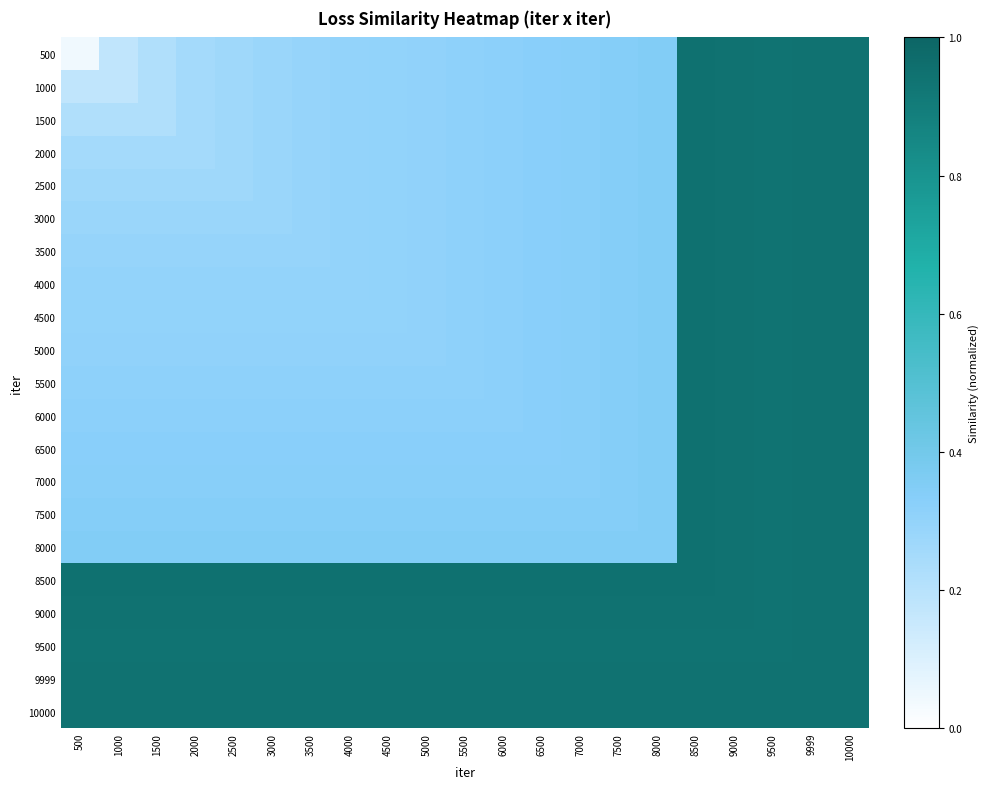

Reading left to right, list all the values displayed in this chart.

500: 500=0.0	1000=0.2	1500=0.2	2000=0.3	2500=0.3	3000=0.3	3500=0.3	4000=0.3	4500=0.3	5000=0.3	5500=0.3	6000=0.3	6500=0.3	7000=0.3	7500=0.3	8000=0.3	8500=0.9	9000=0.9	9500=0.9	9999=0.9	10000=0.9
1000: 500=0.2	1000=0.2	1500=0.2	2000=0.3	2500=0.3	3000=0.3	3500=0.3	4000=0.3	4500=0.3	5000=0.3	5500=0.3	6000=0.3	6500=0.3	7000=0.3	7500=0.3	8000=0.3	8500=0.9	9000=0.9	9500=0.9	9999=0.9	10000=0.9
1500: 500=0.2	1000=0.2	1500=0.2	2000=0.3	2500=0.3	3000=0.3	3500=0.3	4000=0.3	4500=0.3	5000=0.3	5500=0.3	6000=0.3	6500=0.3	7000=0.3	7500=0.3	8000=0.3	8500=0.9	9000=0.9	9500=0.9	9999=0.9	10000=0.9
2000: 500=0.3	1000=0.3	1500=0.3	2000=0.3	2500=0.3	3000=0.3	3500=0.3	4000=0.3	4500=0.3	5000=0.3	5500=0.3	6000=0.3	6500=0.3	7000=0.3	7500=0.3	8000=0.3	8500=0.9	9000=0.9	9500=0.9	9999=0.9	10000=0.9
2500: 500=0.3	1000=0.3	1500=0.3	2000=0.3	2500=0.3	3000=0.3	3500=0.3	4000=0.3	4500=0.3	5000=0.3	5500=0.3	6000=0.3	6500=0.3	7000=0.3	7500=0.3	8000=0.3	8500=0.9	9000=0.9	9500=0.9	9999=0.9	10000=0.9
3000: 500=0.3	1000=0.3	1500=0.3	2000=0.3	2500=0.3	3000=0.3	3500=0.3	4000=0.3	4500=0.3	5000=0.3	5500=0.3	6000=0.3	6500=0.3	7000=0.3	7500=0.3	8000=0.3	8500=0.9	9000=0.9	9500=0.9	9999=0.9	10000=0.9
3500: 500=0.3	1000=0.3	1500=0.3	2000=0.3	2500=0.3	3000=0.3	3500=0.3	4000=0.3	4500=0.3	5000=0.3	5500=0.3	6000=0.3	6500=0.3	7000=0.3	7500=0.3	8000=0.3	8500=0.9	9000=0.9	9500=0.9	9999=0.9	10000=0.9
4000: 500=0.3	1000=0.3	1500=0.3	2000=0.3	2500=0.3	3000=0.3	3500=0.3	4000=0.3	4500=0.3	5000=0.3	5500=0.3	6000=0.3	6500=0.3	7000=0.3	7500=0.3	8000=0.3	8500=0.9	9000=0.9	9500=0.9	9999=0.9	10000=0.9
4500: 500=0.3	1000=0.3	1500=0.3	2000=0.3	2500=0.3	3000=0.3	3500=0.3	4000=0.3	4500=0.3	5000=0.3	5500=0.3	6000=0.3	6500=0.3	7000=0.3	7500=0.3	8000=0.3	8500=0.9	9000=0.9	9500=0.9	9999=0.9	10000=0.9
5000: 500=0.3	1000=0.3	1500=0.3	2000=0.3	2500=0.3	3000=0.3	3500=0.3	4000=0.3	4500=0.3	5000=0.3	5500=0.3	6000=0.3	6500=0.3	7000=0.3	7500=0.3	8000=0.3	8500=0.9	9000=0.9	9500=0.9	9999=0.9	10000=0.9
5500: 500=0.3	1000=0.3	1500=0.3	2000=0.3	2500=0.3	3000=0.3	3500=0.3	4000=0.3	4500=0.3	5000=0.3	5500=0.3	6000=0.3	6500=0.3	7000=0.3	7500=0.3	8000=0.3	8500=0.9	9000=0.9	9500=0.9	9999=0.9	10000=0.9
6000: 500=0.3	1000=0.3	1500=0.3	2000=0.3	2500=0.3	3000=0.3	3500=0.3	4000=0.3	4500=0.3	5000=0.3	5500=0.3	6000=0.3	6500=0.3	7000=0.3	7500=0.3	8000=0.3	8500=0.9	9000=0.9	9500=0.9	9999=0.9	10000=0.9
6500: 500=0.3	1000=0.3	1500=0.3	2000=0.3	2500=0.3	3000=0.3	3500=0.3	4000=0.3	4500=0.3	5000=0.3	5500=0.3	6000=0.3	6500=0.3	7000=0.3	7500=0.3	8000=0.3	8500=0.9	9000=0.9	9500=0.9	9999=0.9	10000=0.9
7000: 500=0.3	1000=0.3	1500=0.3	2000=0.3	2500=0.3	3000=0.3	3500=0.3	4000=0.3	4500=0.3	5000=0.3	5500=0.3	6000=0.3	6500=0.3	7000=0.3	7500=0.3	8000=0.3	8500=0.9	9000=0.9	9500=0.9	9999=0.9	10000=0.9
7500: 500=0.3	1000=0.3	1500=0.3	2000=0.3	2500=0.3	3000=0.3	3500=0.3	4000=0.3	4500=0.3	5000=0.3	5500=0.3	6000=0.3	6500=0.3	7000=0.3	7500=0.3	8000=0.3	8500=0.9	9000=0.9	9500=0.9	9999=0.9	10000=0.9
8000: 500=0.3	1000=0.3	1500=0.3	2000=0.3	2500=0.3	3000=0.3	3500=0.3	4000=0.3	4500=0.3	5000=0.3	5500=0.3	6000=0.3	6500=0.3	7000=0.3	7500=0.3	8000=0.3	8500=0.9	9000=0.9	9500=0.9	9999=0.9	10000=0.9
8500: 500=0.9	1000=0.9	1500=0.9	2000=0.9	2500=0.9	3000=0.9	3500=0.9	4000=0.9	4500=0.9	5000=0.9	5500=0.9	6000=0.9	6500=0.9	7000=0.9	7500=0.9	8000=0.9	8500=0.9	9000=0.9	9500=0.9	9999=0.9	10000=0.9
9000: 500=0.9	1000=0.9	1500=0.9	2000=0.9	2500=0.9	3000=0.9	3500=0.9	4000=0.9	4500=0.9	5000=0.9	5500=0.9	6000=0.9	6500=0.9	7000=0.9	7500=0.9	8000=0.9	8500=0.9	9000=0.9	9500=0.9	9999=0.9	10000=0.9
9500: 500=0.9	1000=0.9	1500=0.9	2000=0.9	2500=0.9	3000=0.9	3500=0.9	4000=0.9	4500=0.9	5000=0.9	5500=0.9	6000=0.9	6500=0.9	7000=0.9	7500=0.9	8000=0.9	8500=0.9	9000=0.9	9500=0.9	9999=0.9	10000=0.9
9999: 500=0.9	1000=0.9	1500=0.9	2000=0.9	2500=0.9	3000=0.9	3500=0.9	4000=0.9	4500=0.9	5000=0.9	5500=0.9	6000=0.9	6500=0.9	7000=0.9	7500=0.9	8000=0.9	8500=0.9	9000=0.9	9500=0.9	9999=0.9	10000=0.9
10000: 500=0.9	1000=0.9	1500=0.9	2000=0.9	2500=0.9	3000=0.9	3500=0.9	4000=0.9	4500=0.9	5000=0.9	5500=0.9	6000=0.9	6500=0.9	7000=0.9	7500=0.9	8000=0.9	8500=0.9	9000=0.9	9500=0.9	9999=0.9	10000=0.9